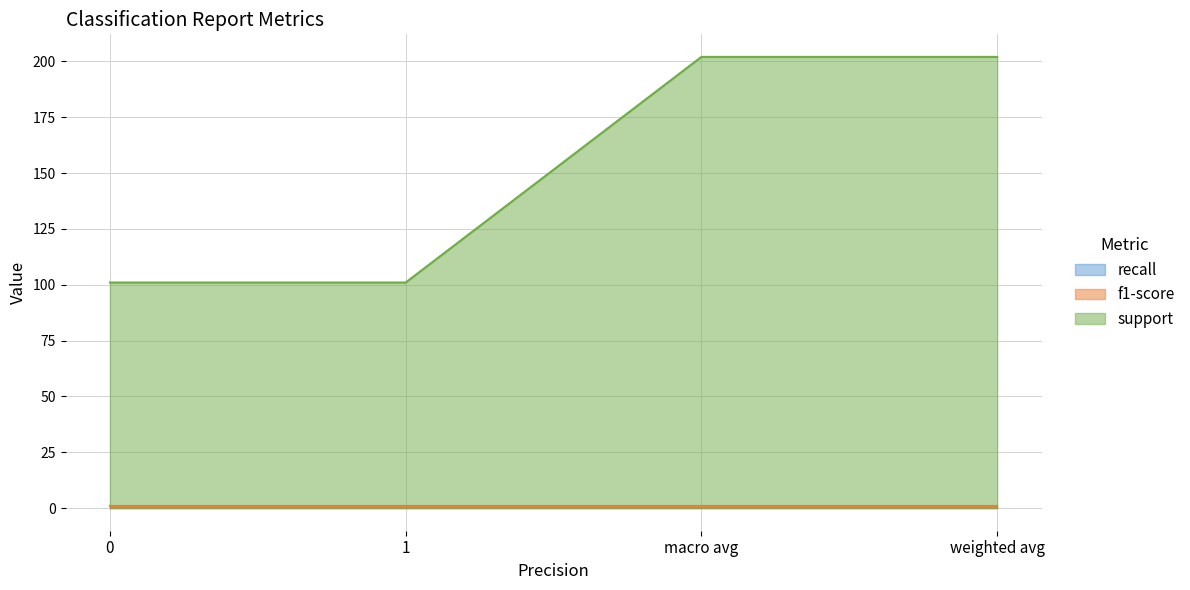

Rank the series at 0 from highest to lowest value.

support, recall, f1-score